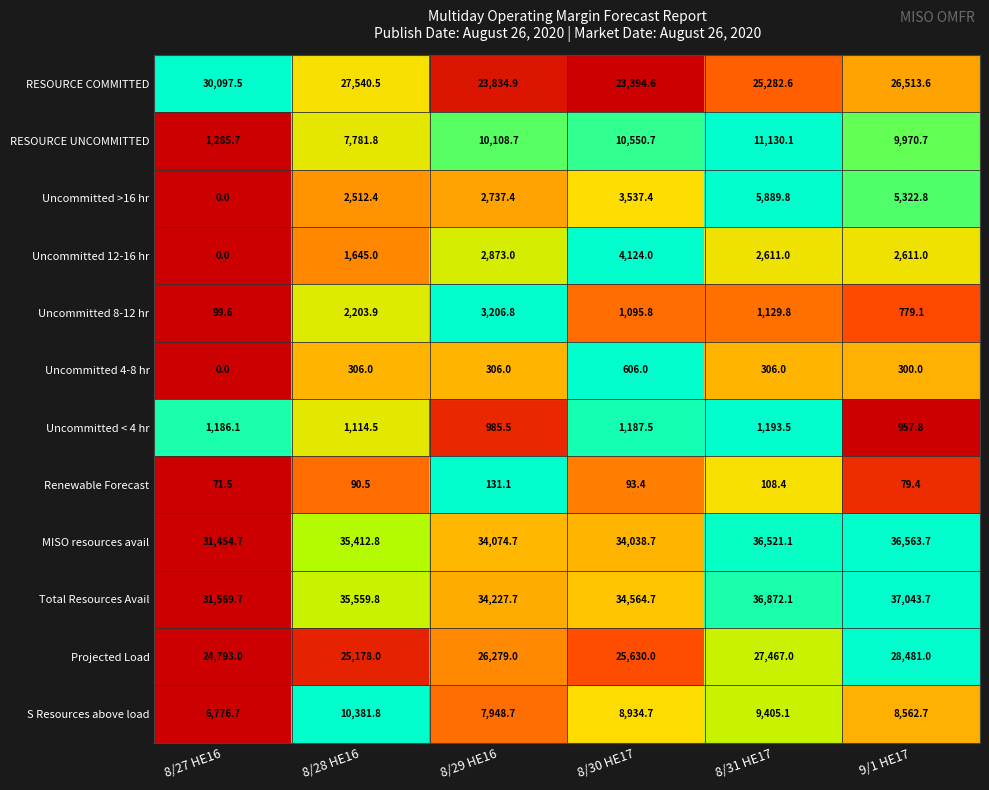

Which label corresponds to the largest value in the chart?

9/1 HE17